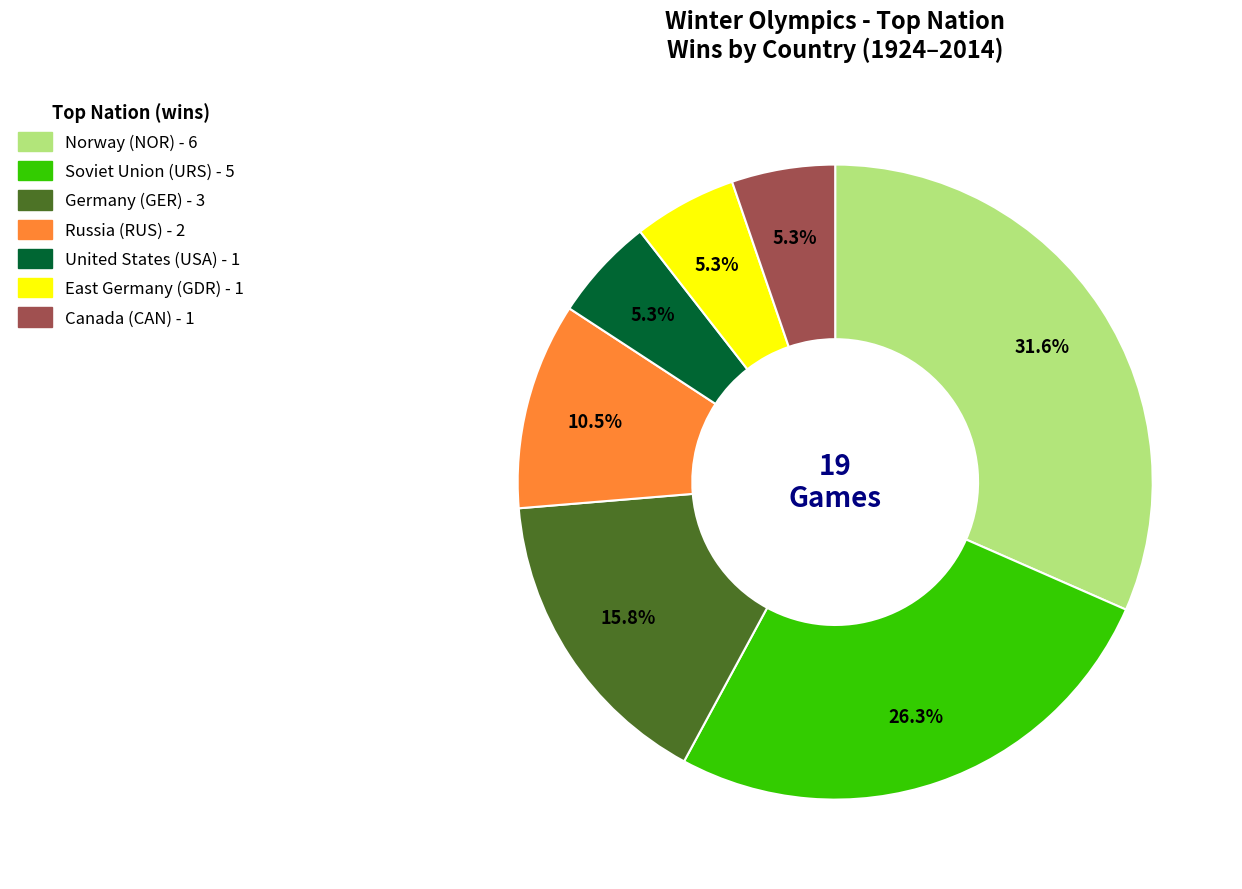

What is the largest slice in the pie chart?

Norway (NOR)